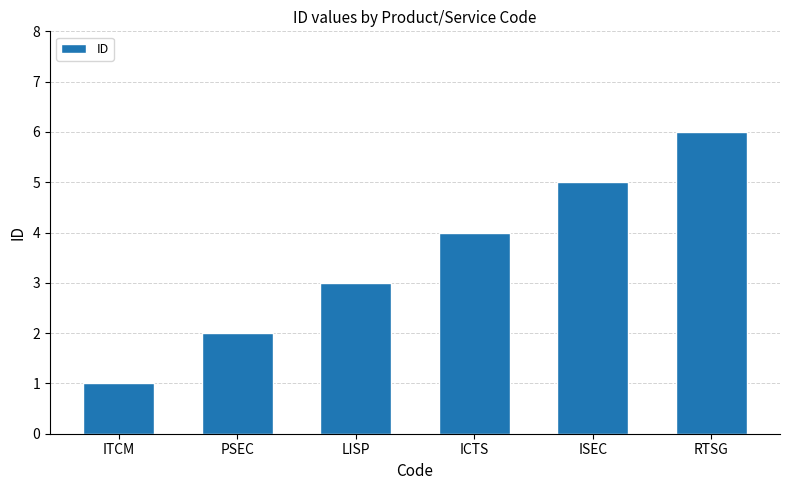

What is the difference between the maximum and minimum values?

5